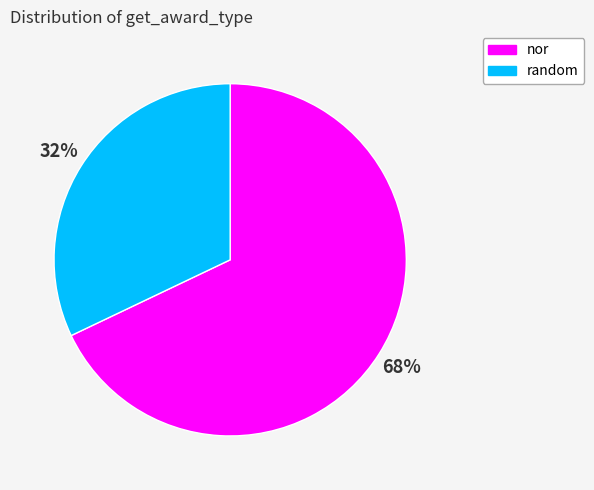

To the nearest percent, what percentage of the pie is random?

32%